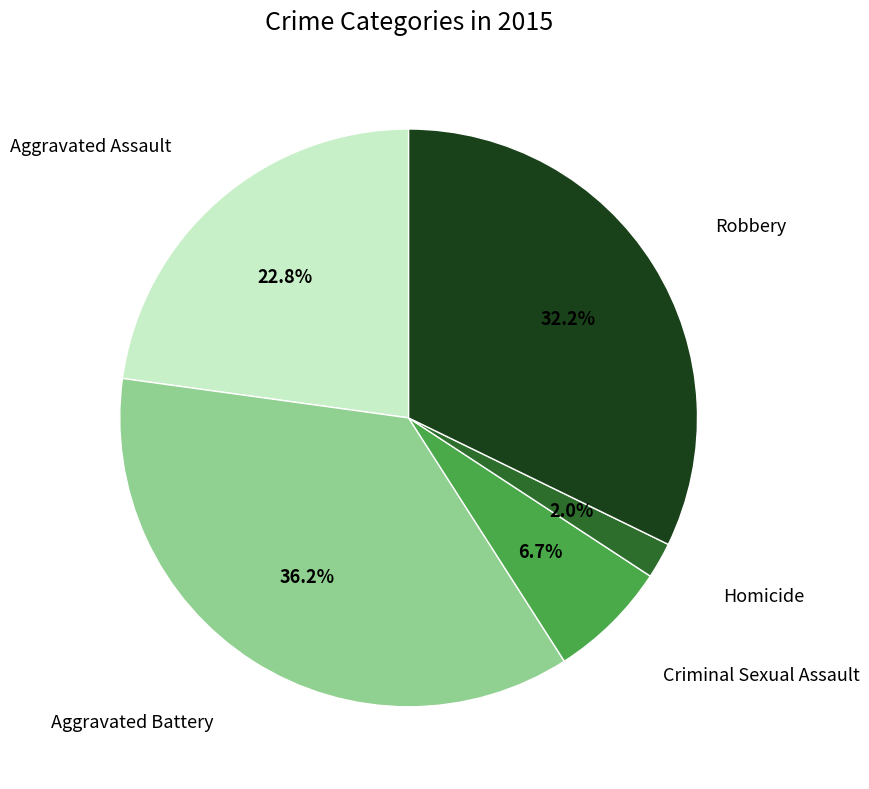

What percentage is the Homicide slice, to the nearest percent?

2%